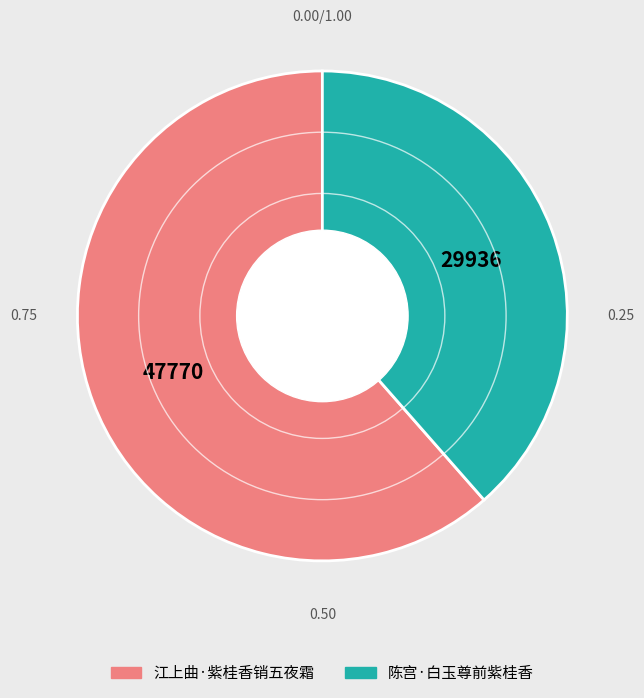

Which has a higher value, 陈宫·白玉尊前紫桂香 or 江上曲·紫桂香销五夜霜?

江上曲·紫桂香销五夜霜